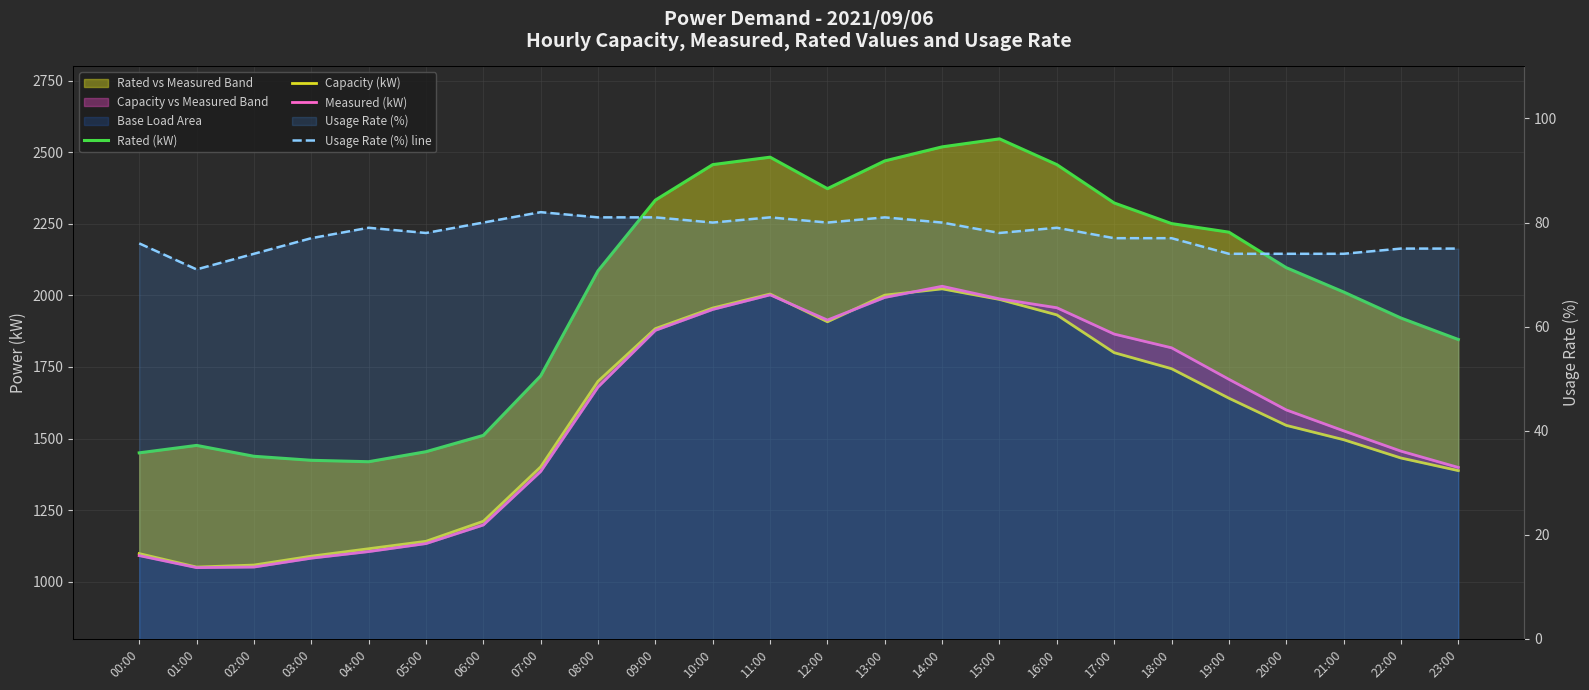

At which category does Usage Rate (%) line reach its first local valley?

01:00